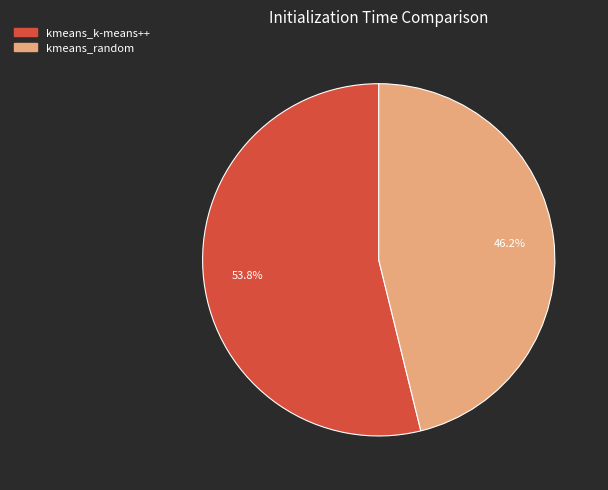

How many segments does this pie chart have?

2